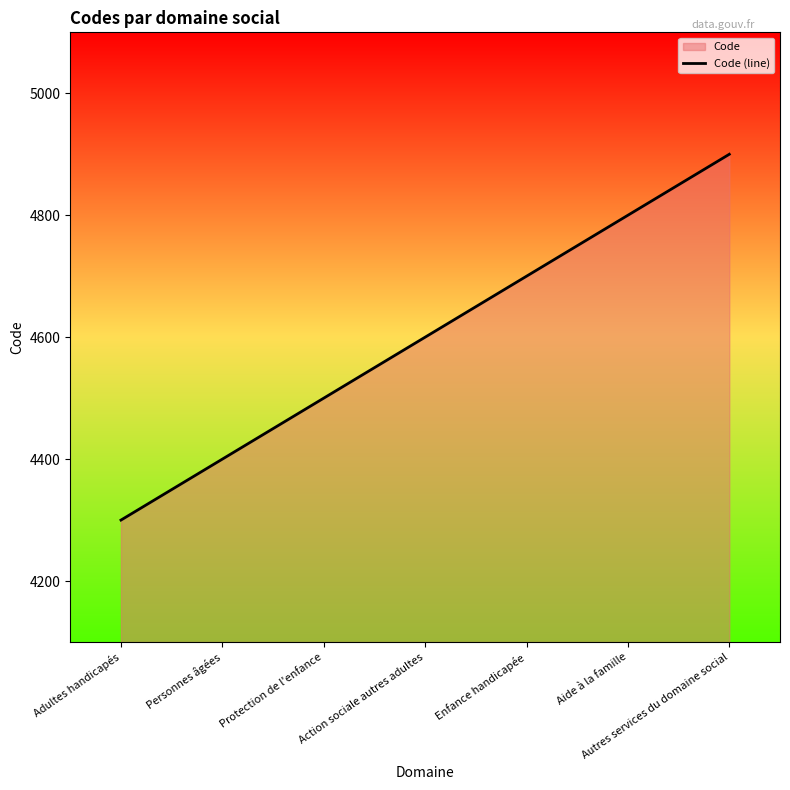

Rank the categories by value from highest to lowest.

Autres services du domaine social, Aide à la famille, Enfance handicapée, Action sociale autres adultes, Protection de l'enfance, Personnes âgées, Adultes handicapés